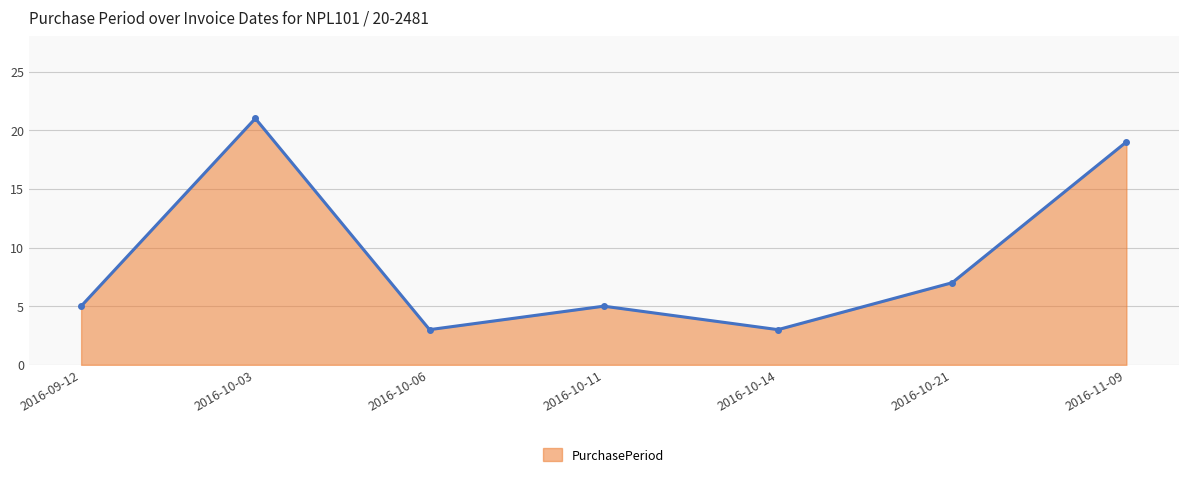

Count the number of data series in this chart.

1